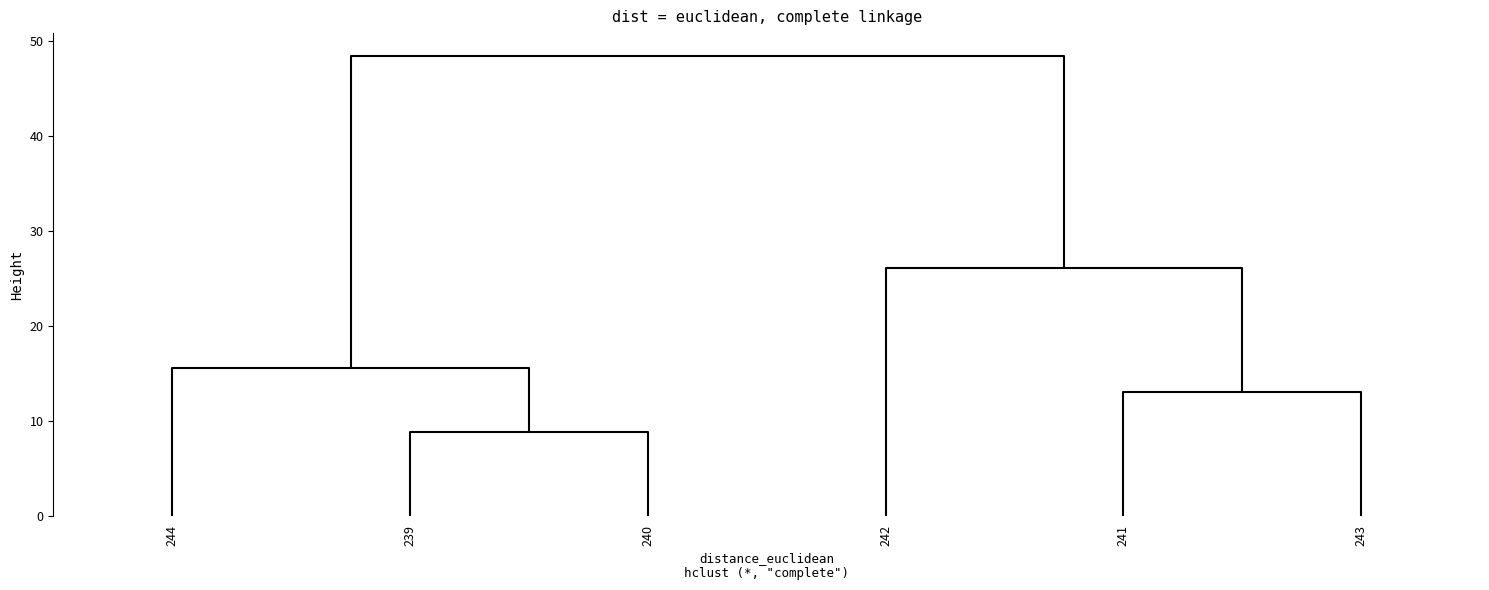

The 241 series shows 0.0 at 14. True or false?

False